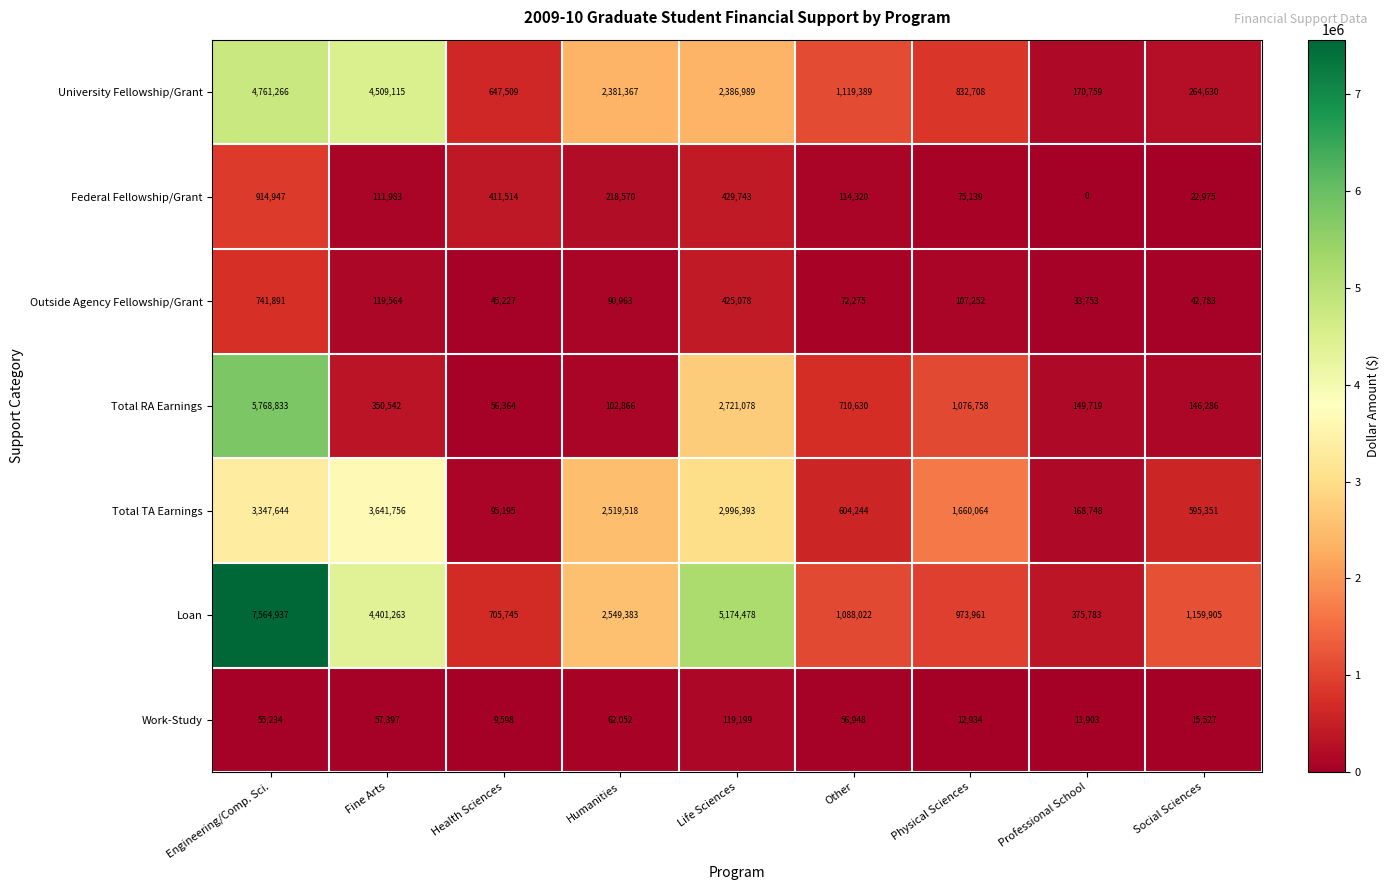

At which category is the sum across all series the highest?

Engineering/Comp. Sci.